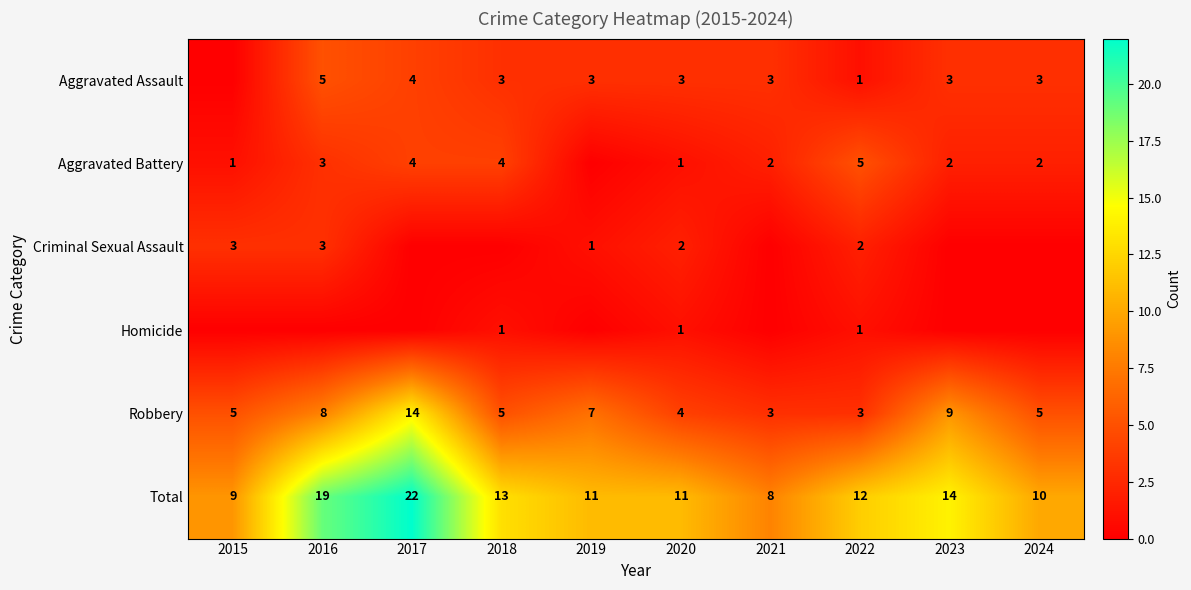

At which category is the sum across all series the highest?

2017